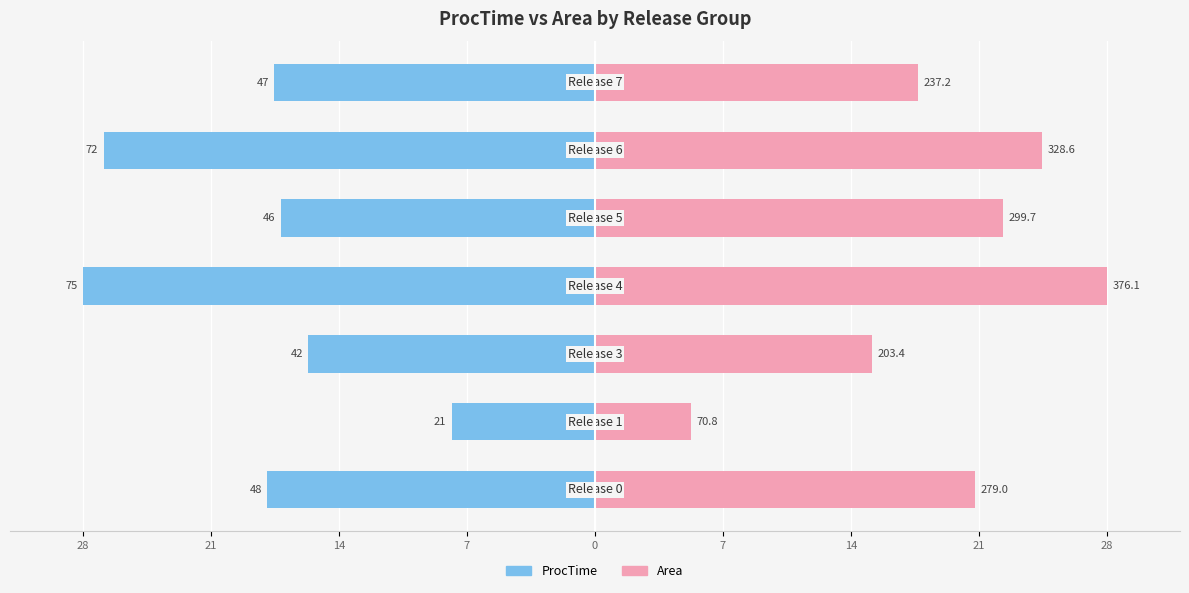

How many values in the Area series exceed 20?

4